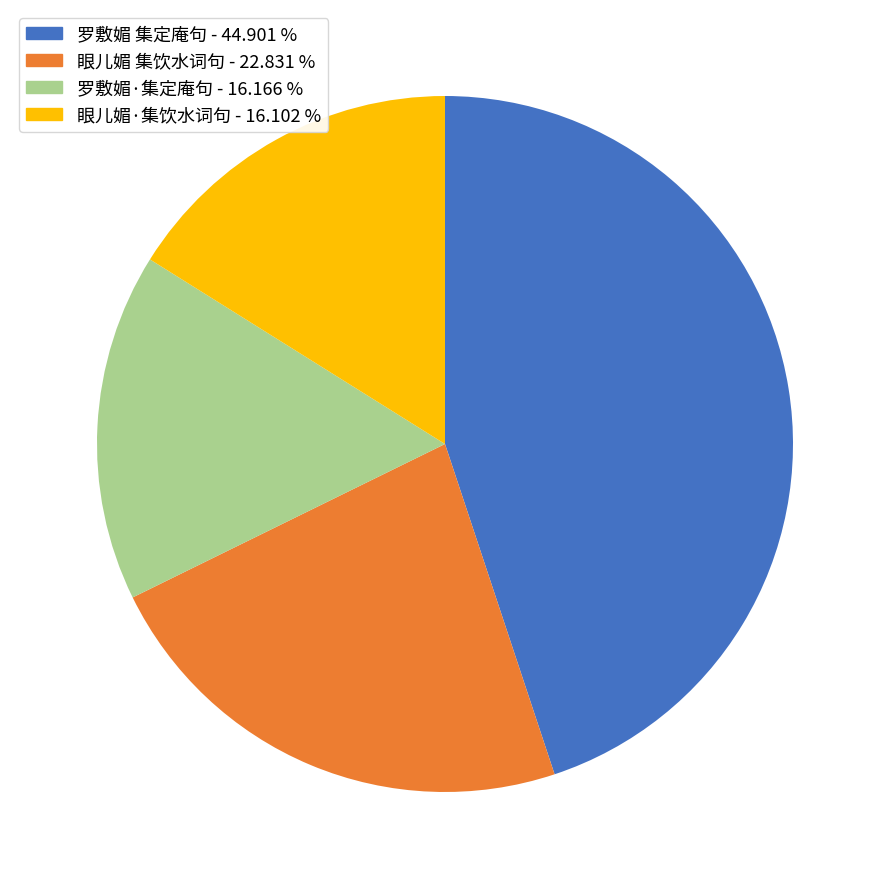

Is there any slice that represents more than half of the pie?

No